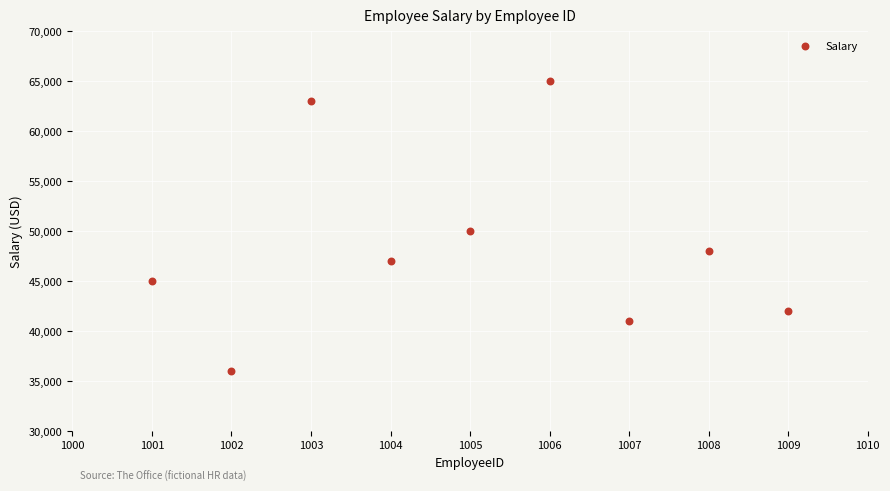

What is the range of X values (max minus min)?

8